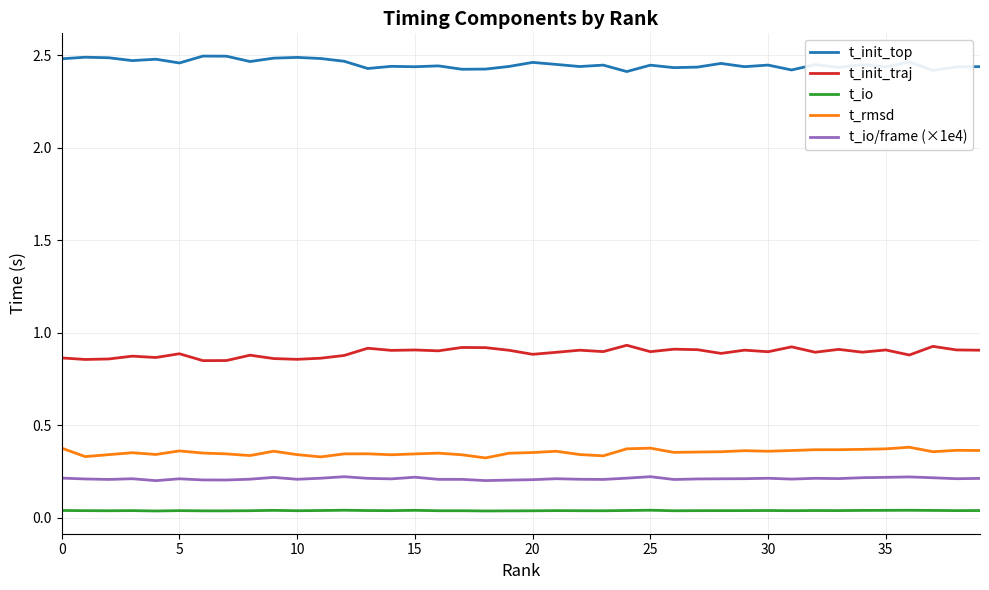

True or false: t_io/frame (×1e4) and t_init_traj intersect in this chart.

False